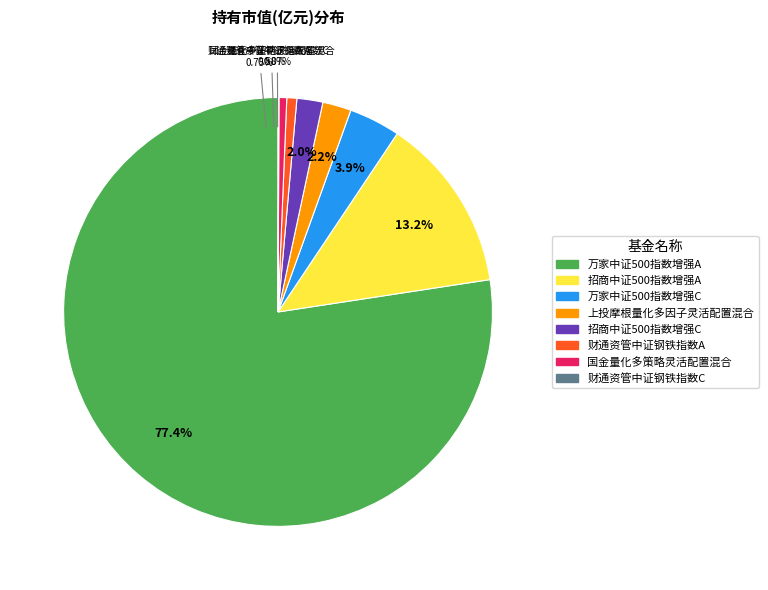

To the nearest percent, what is the combined percentage of 国金量化多策略灵活配置混合 and 招商中证500指数增强C?

3%